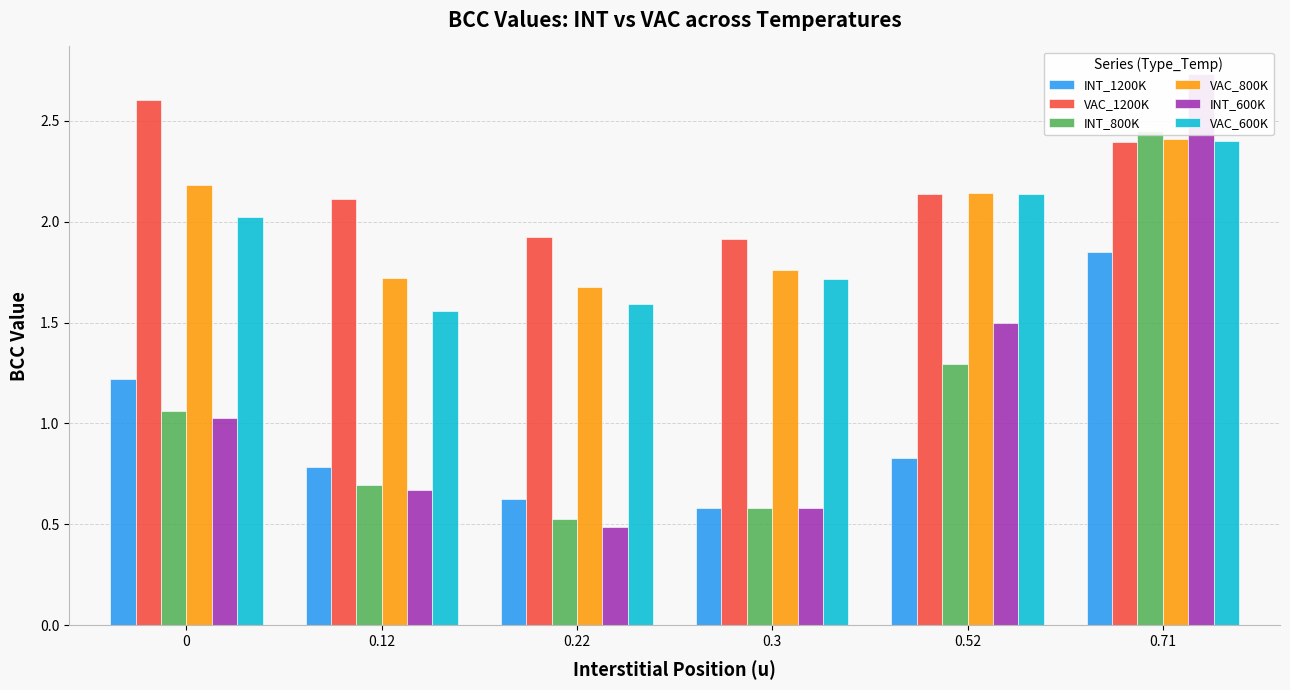

Is it true that VAC_1200K equals 0.6 at 0?

False